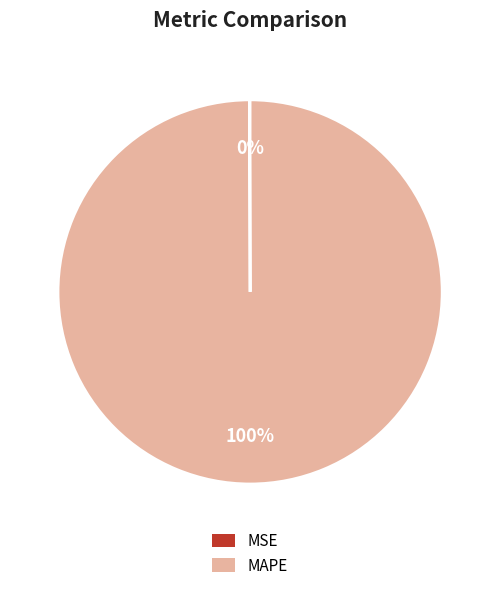

Which slice is the largest?

MAPE